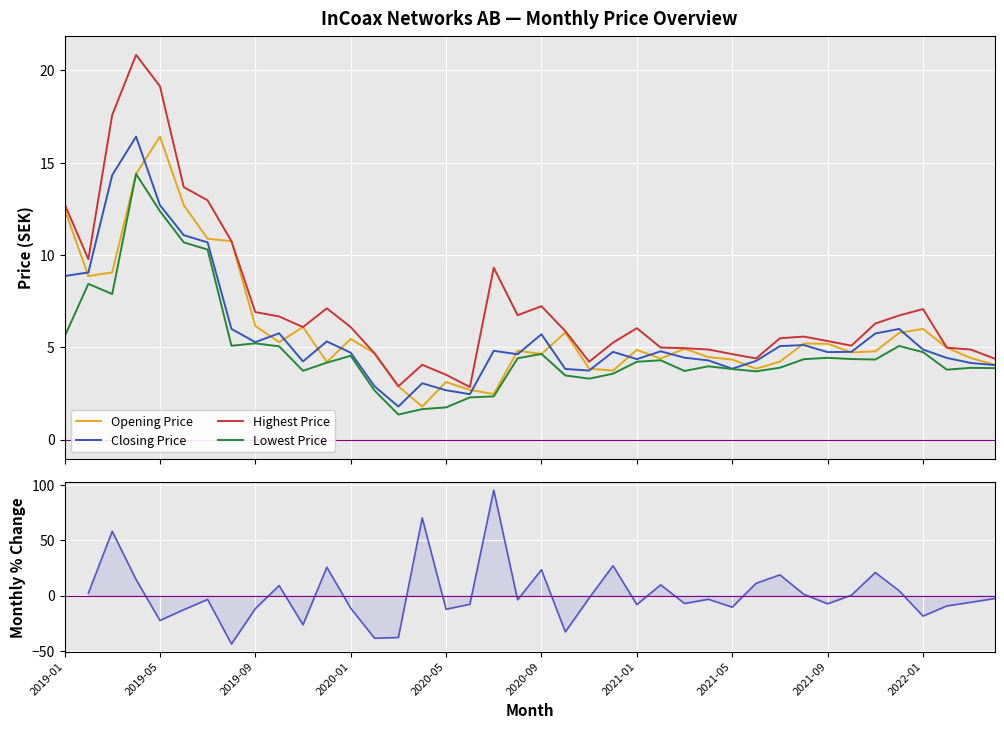

True or false: Highest Price and Lowest Price intersect in this chart.

False